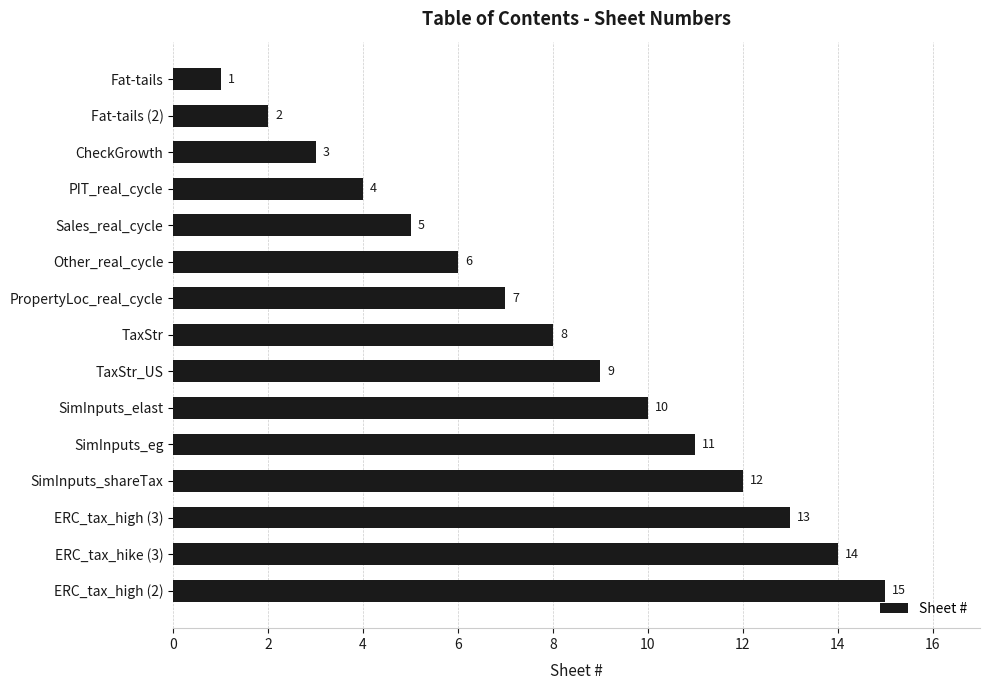

What is the label of the 6th bar from the bottom?

SimInputs_elast